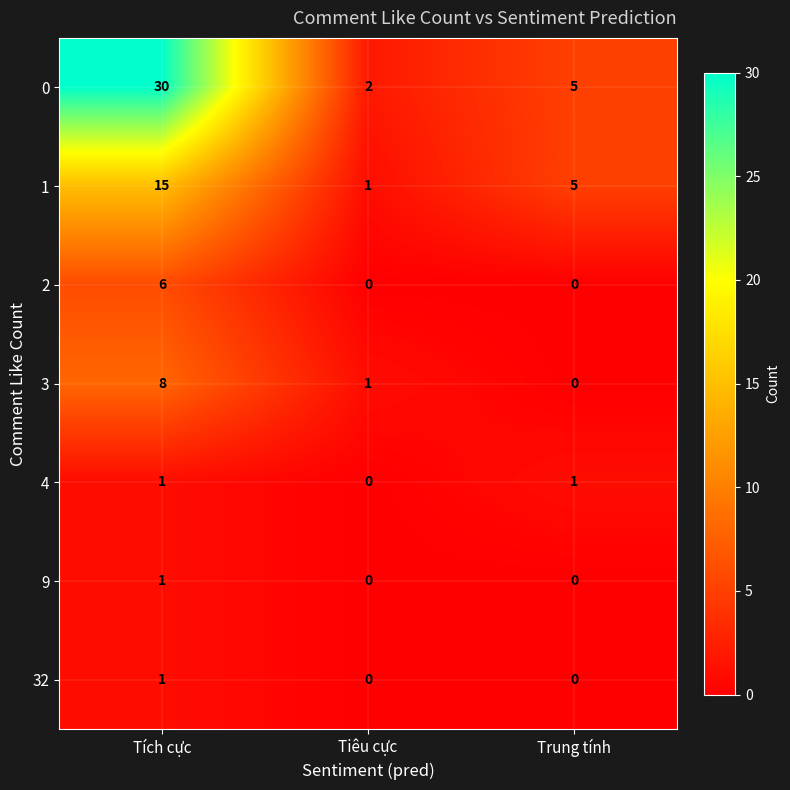

Where is 1 nearest to the value 8?

Trung tính